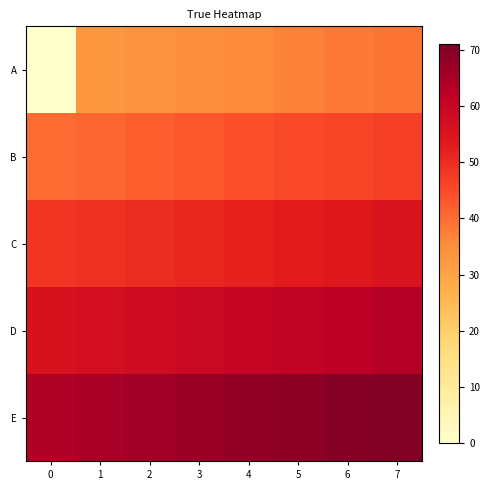

Rank the series by their average value, from highest to lowest.

E, D, C, B, A